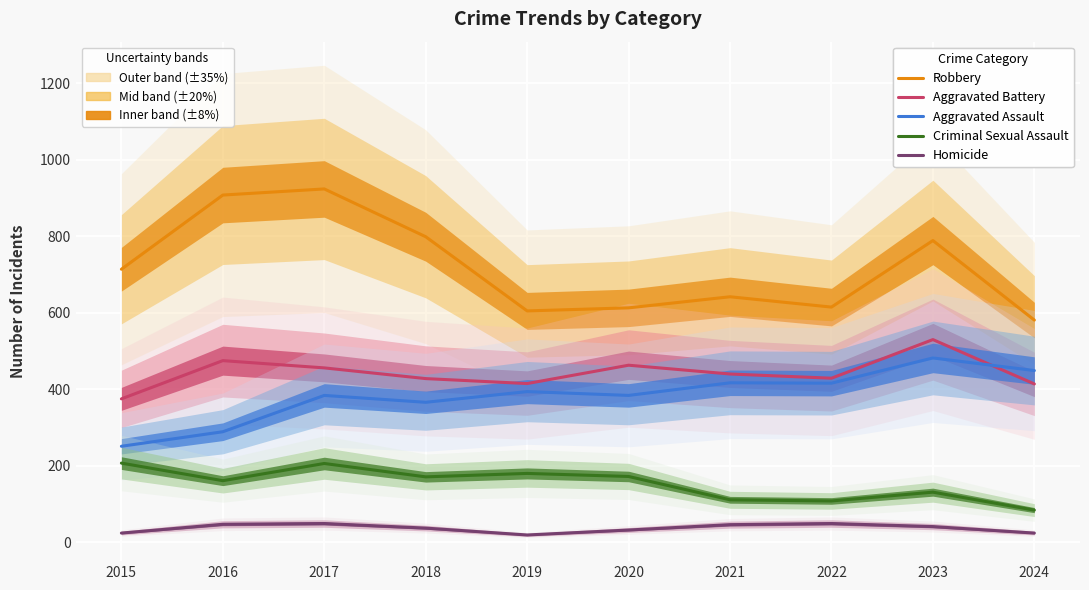

Rank the series at 2020 from lowest to highest value.

Homicide, Criminal Sexual Assault, Aggravated Assault, Aggravated Battery, Robbery